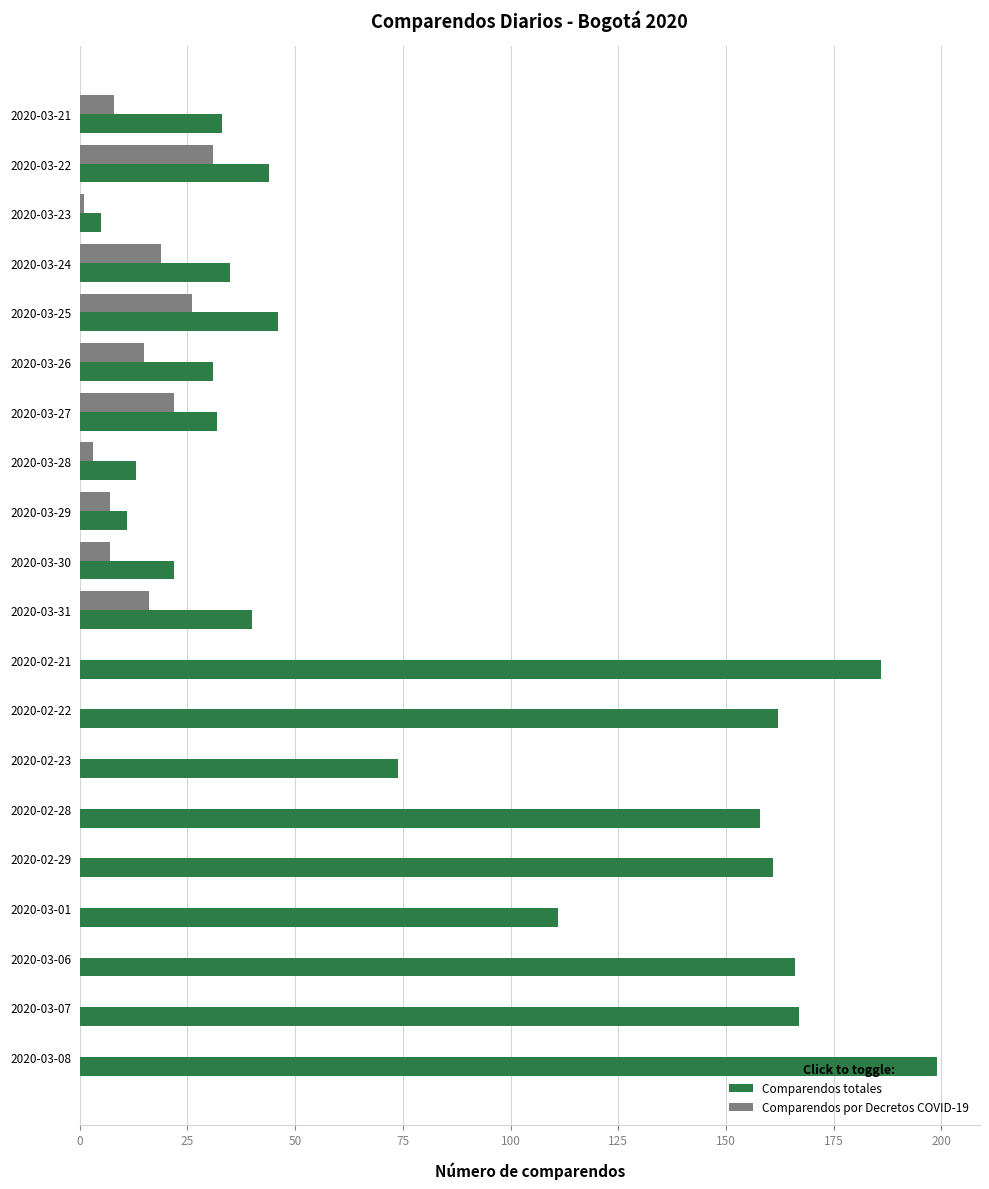

What are all the series names shown in the legend?

Comparendos totales, Comparendos por Decretos COVID-19